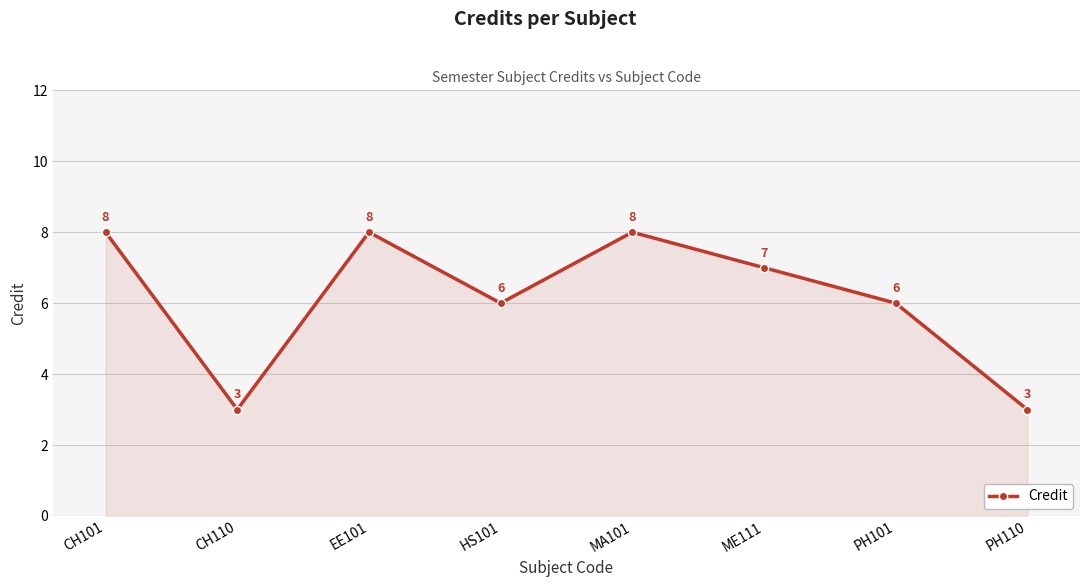

True or false: there are more than 0 points higher than both neighbors.

True